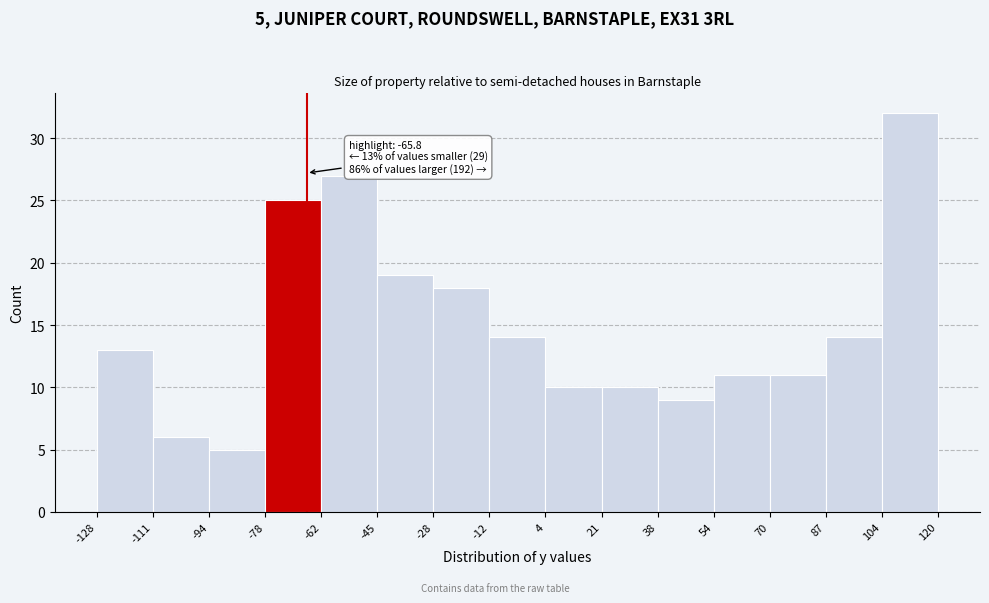

Over which range of the x-axis is the bar tallest?

104 to 120